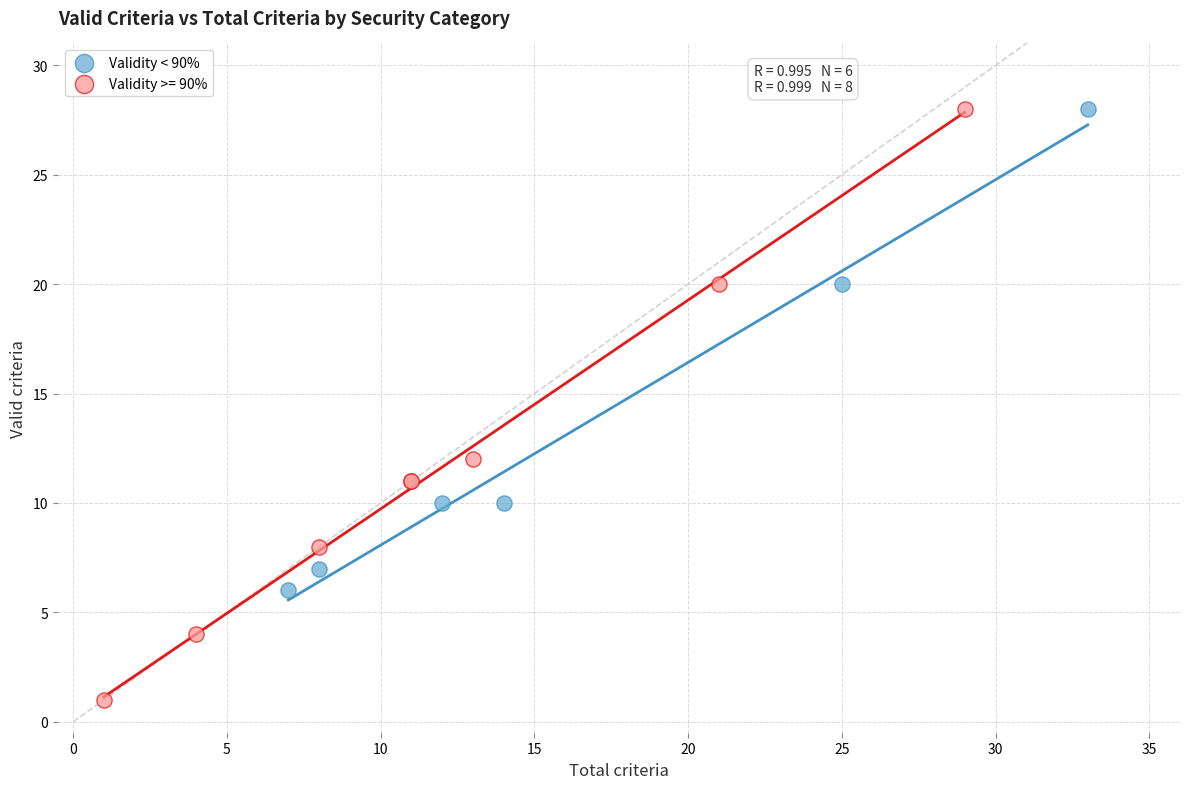

Which series reaches the minimum Y coordinate?

Validity >= 90%